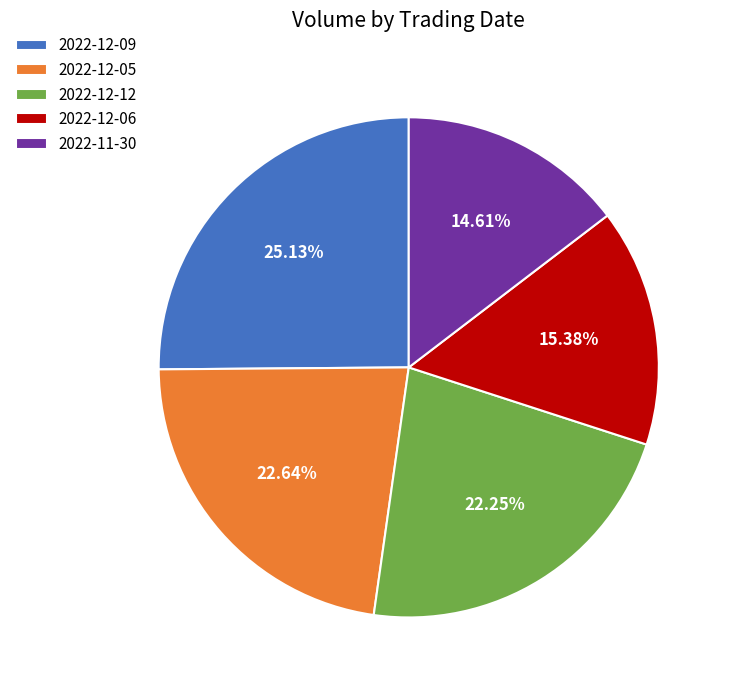

To the nearest percent, what percentage of the pie is 2022-12-12?

22%